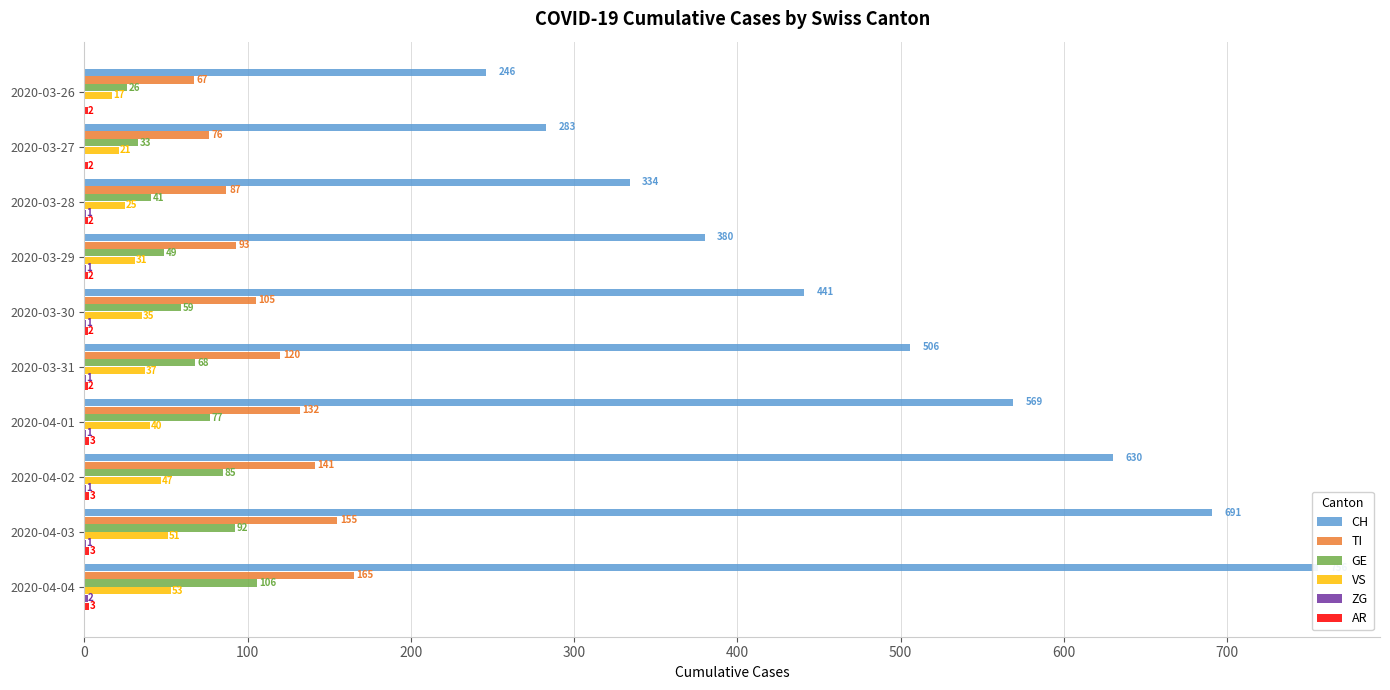

What is the total value across all series at 2020-03-30?

643